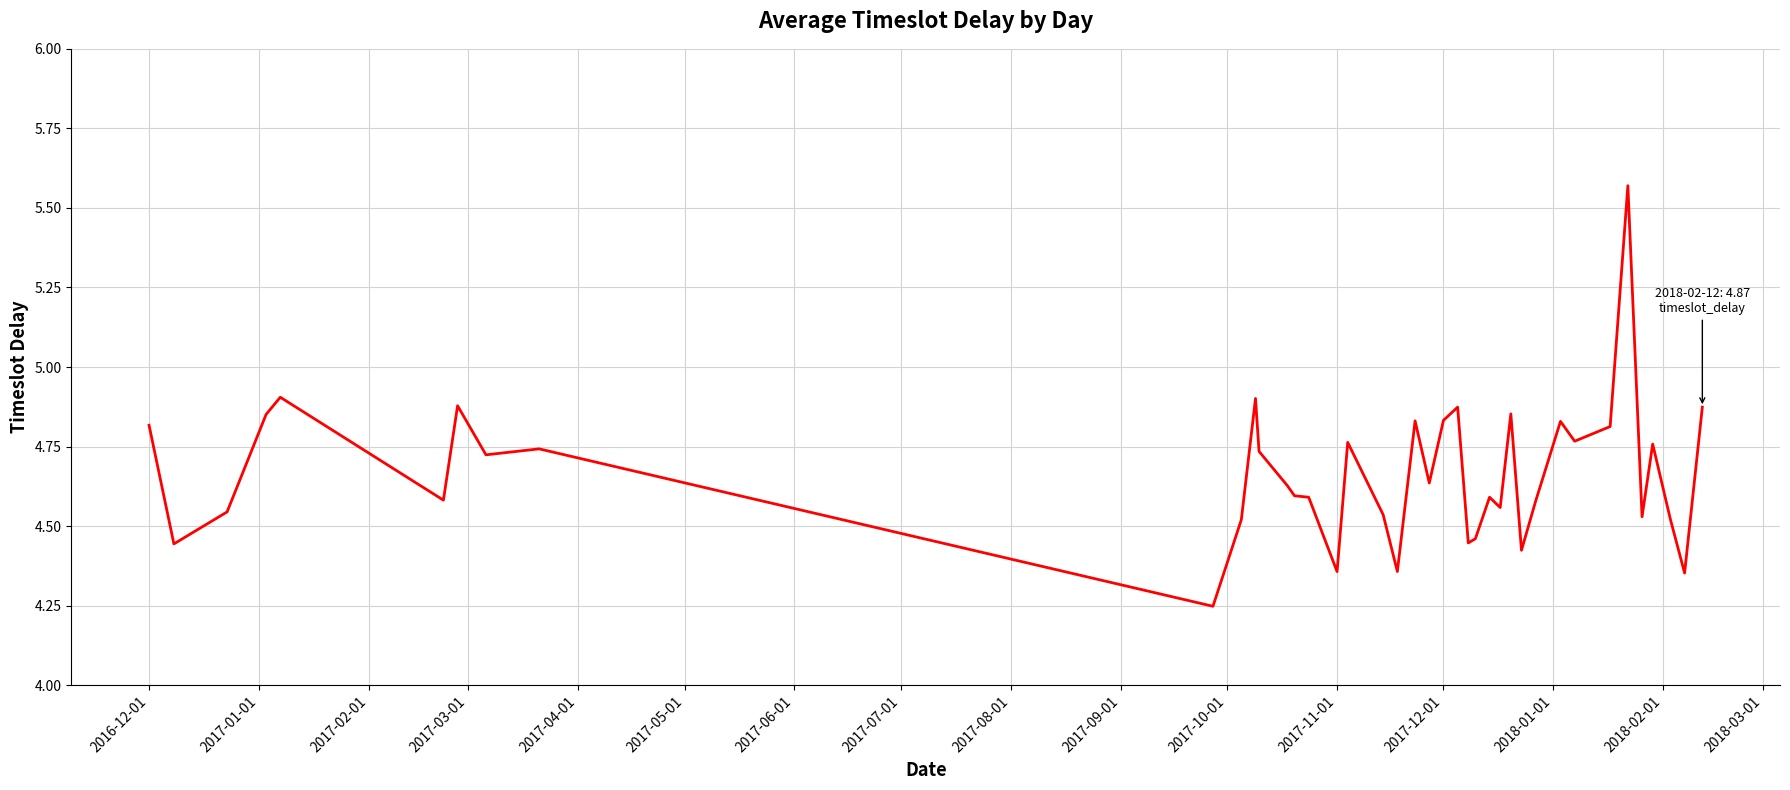

How many lines are shown in the chart?

1